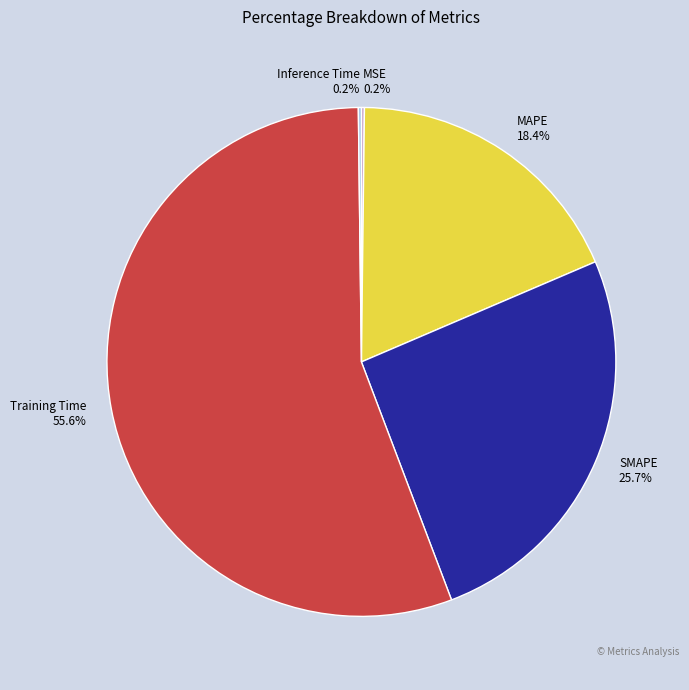

What is the largest slice in the pie chart?

Training Time